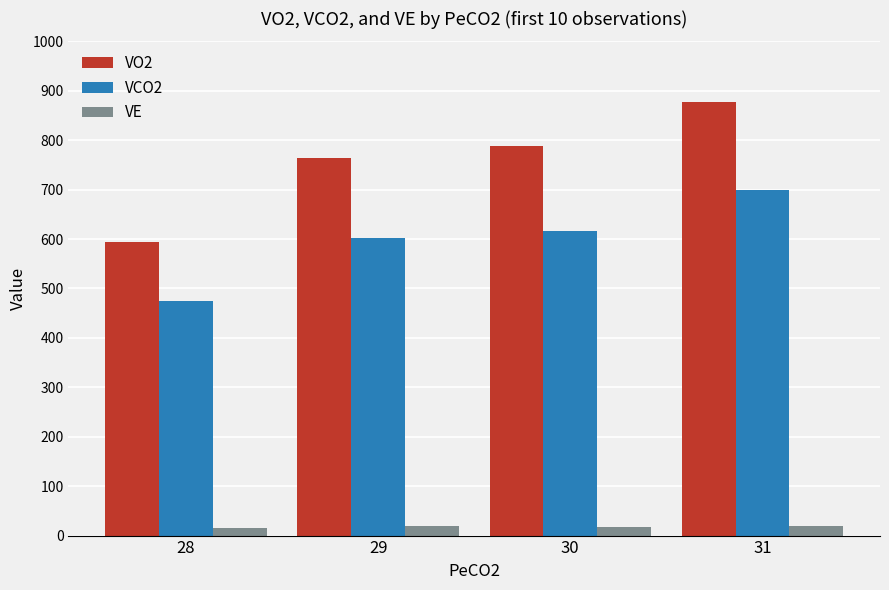

Which category has the highest value across all series?

31